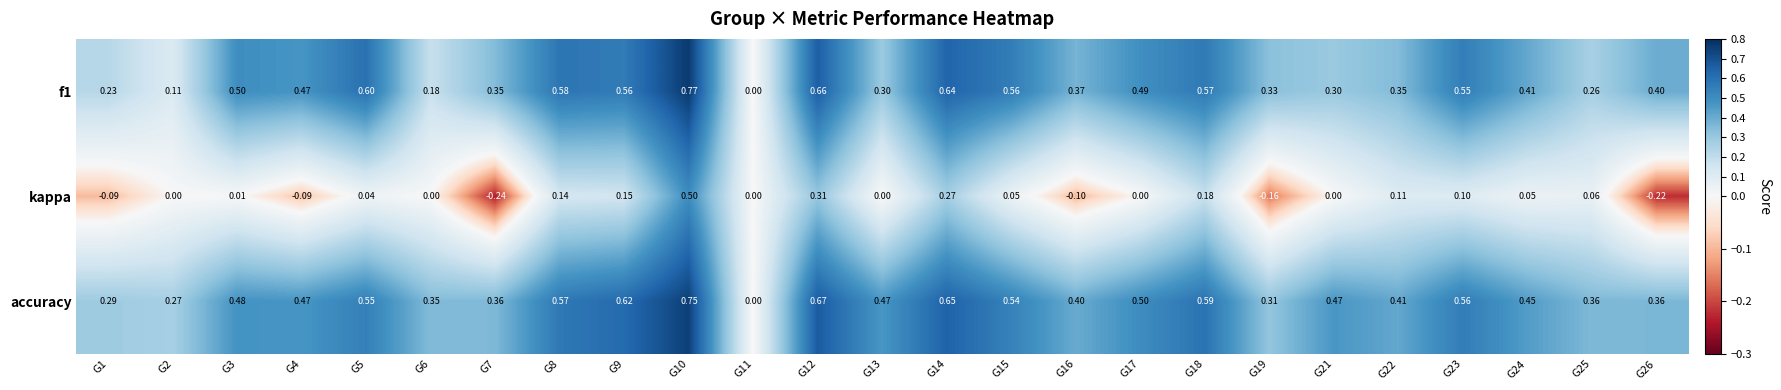

Between G11 and G13, which series saw the biggest shift?

accuracy